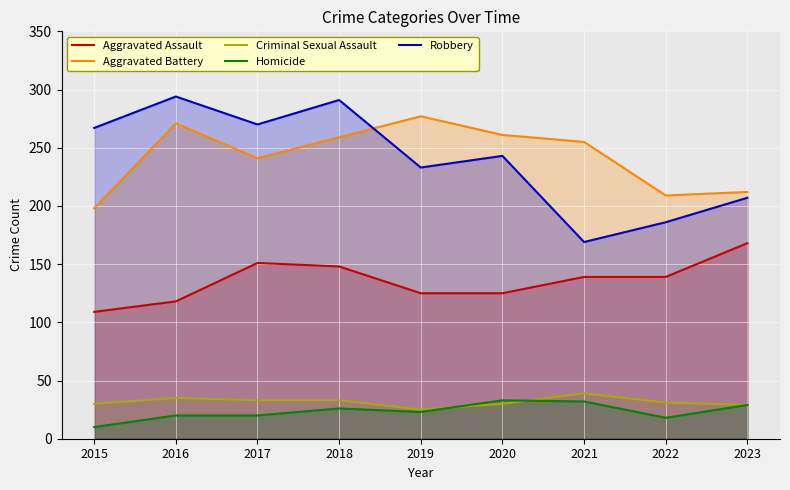

What is the value of the Robbery point at the 2nd from the left?

294